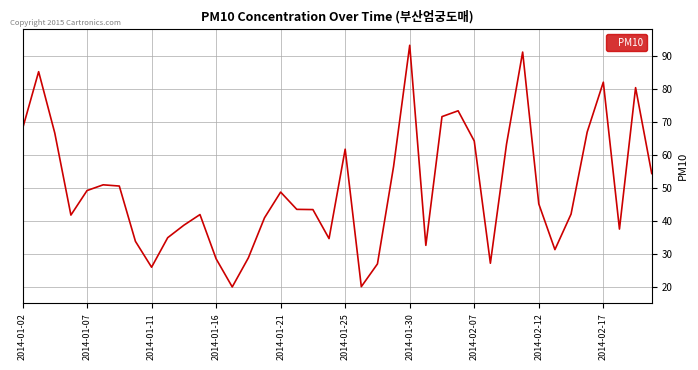

What is the minimum value shown in the chart?

19.9